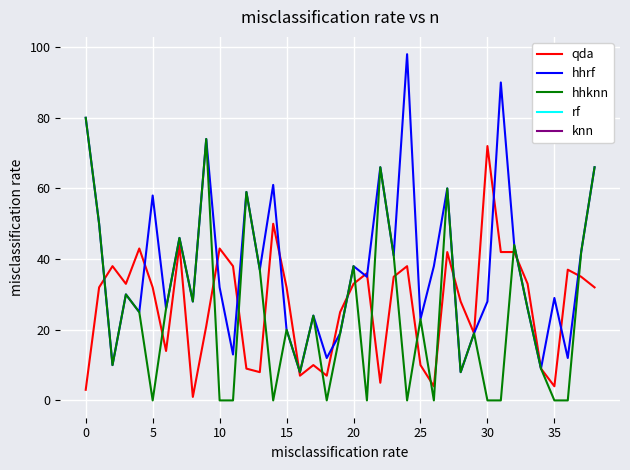

How many lines are shown in the chart?

3